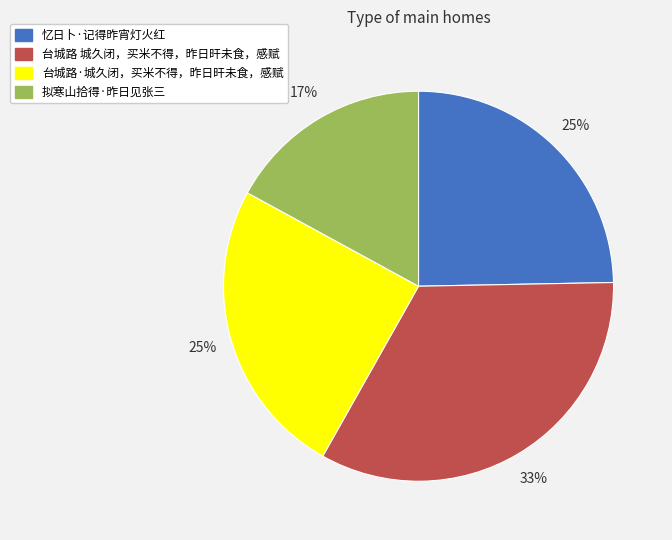

Which slice is the smallest?

拟寒山拾得·昨日见张三